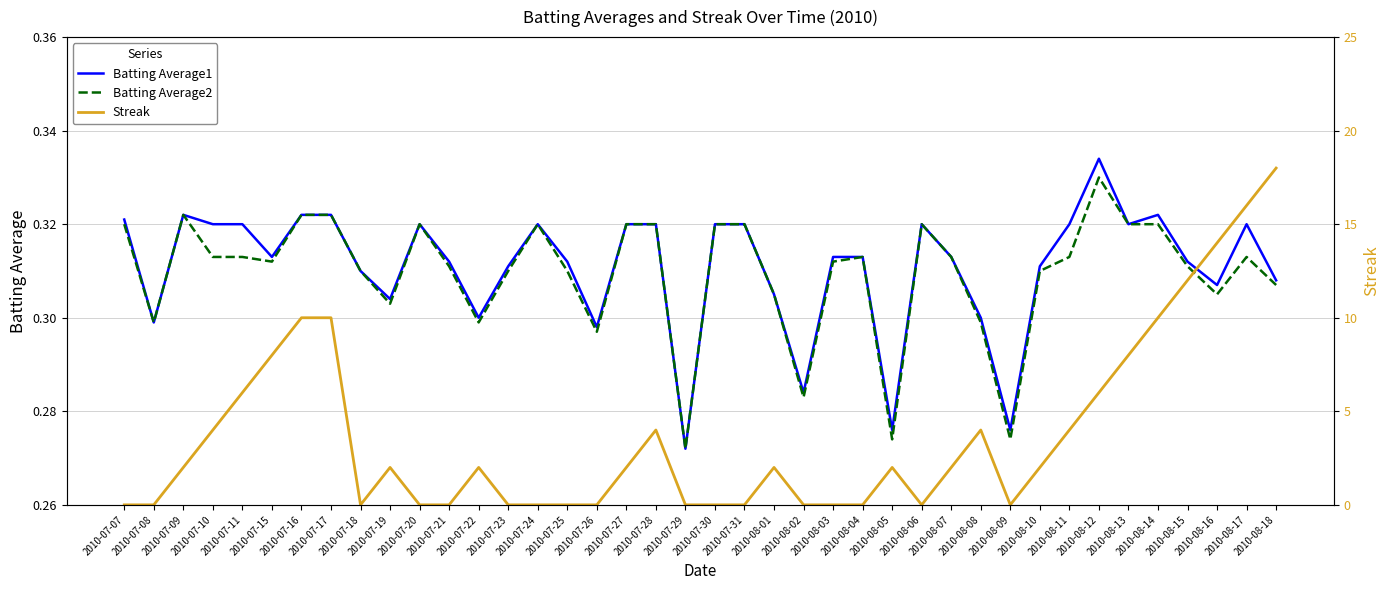

Which series changed the most between 2010-07-09 and 2010-08-01?

Batting Average1